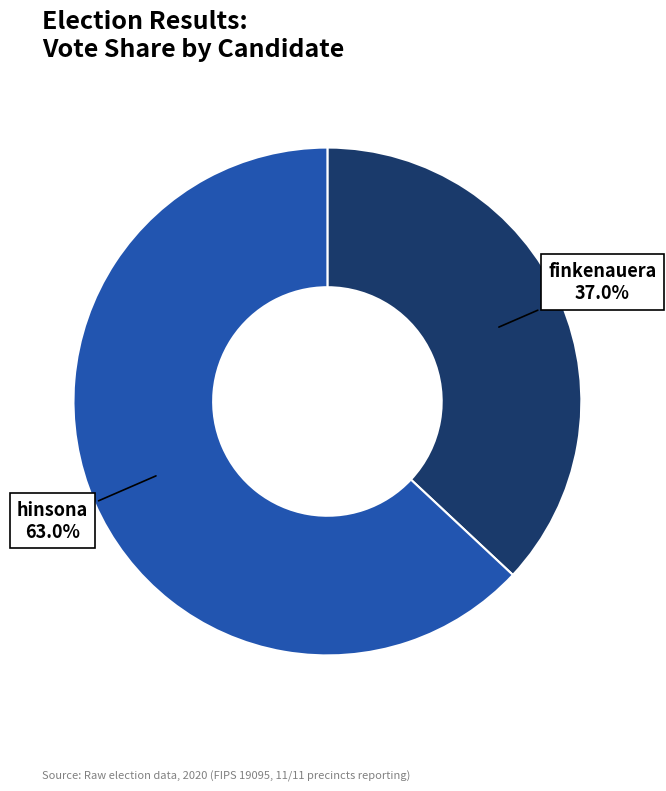

How many slices are in this pie chart?

2